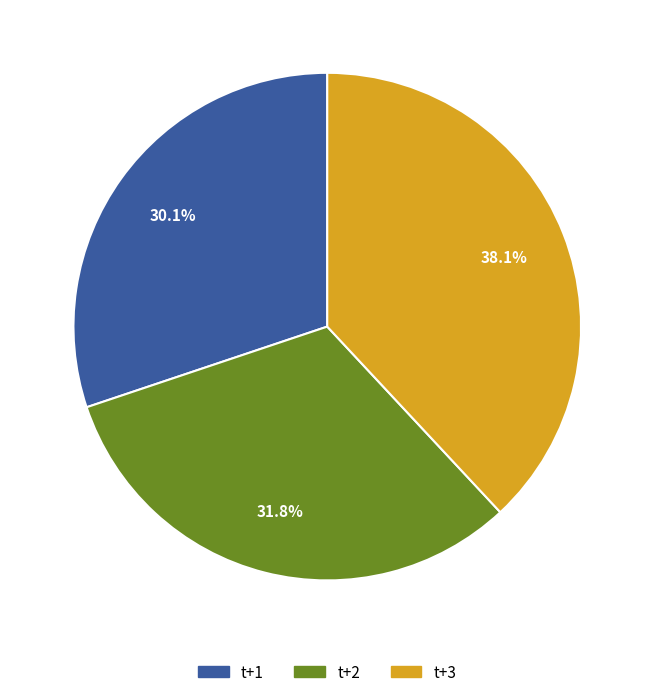

Between t+3 and t+1, which is larger?

t+3